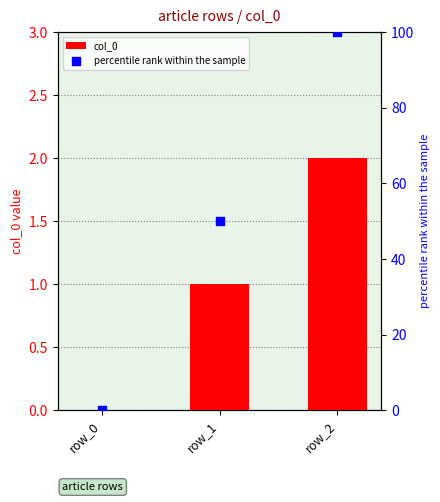

Is the value of col_0 at row_2 greater than the value of percentile rank within the sample at row_0?

Yes